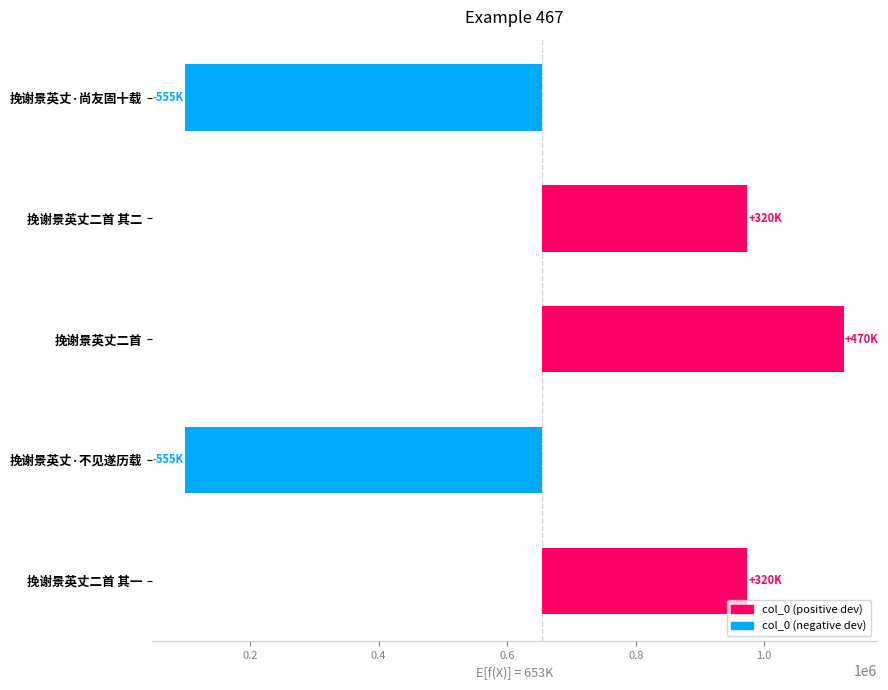

Are the bars horizontal?

Yes